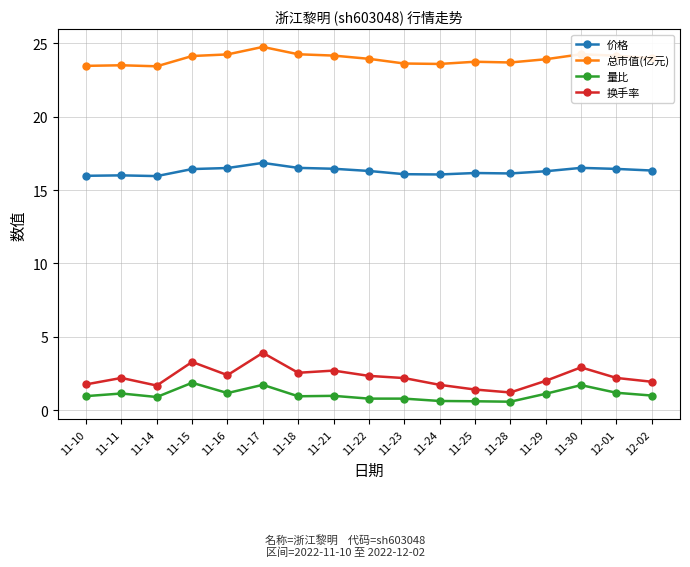

The 总市值(亿元) series shows 32.7 at 11-16. True or false?

False